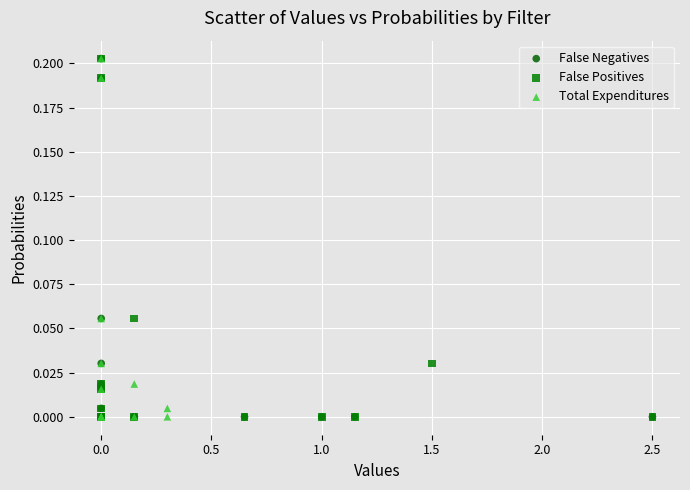

What are all the series names shown in the legend?

False Negatives, False Positives, Total Expenditures